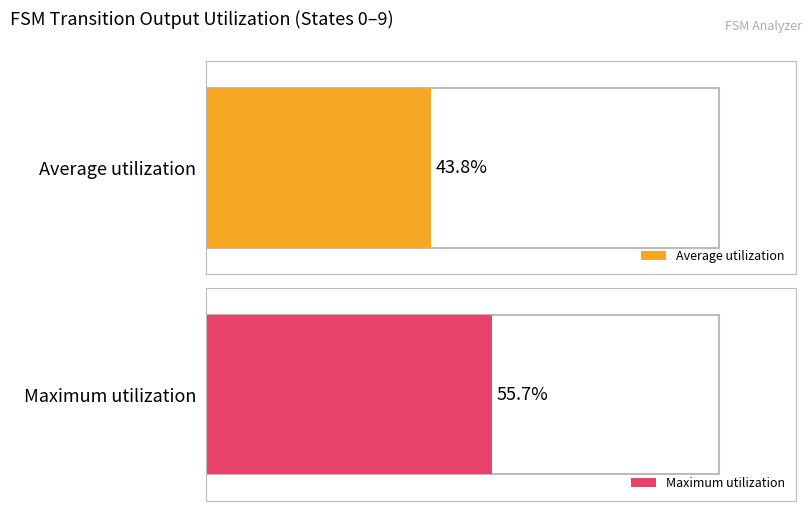

Which series has the largest total across all categories?

Maximum utilization